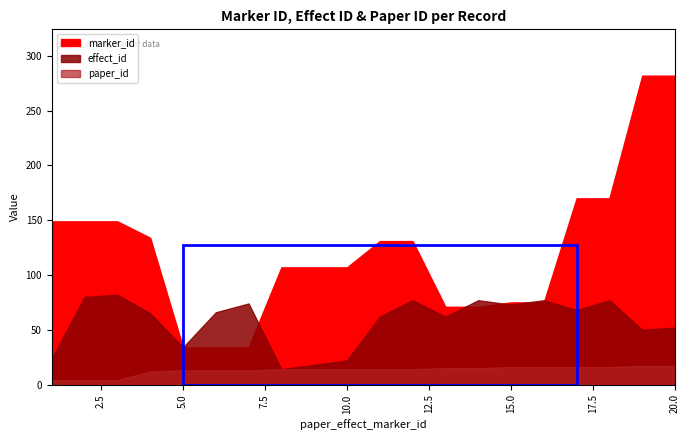

How many lines are shown in the chart?

3